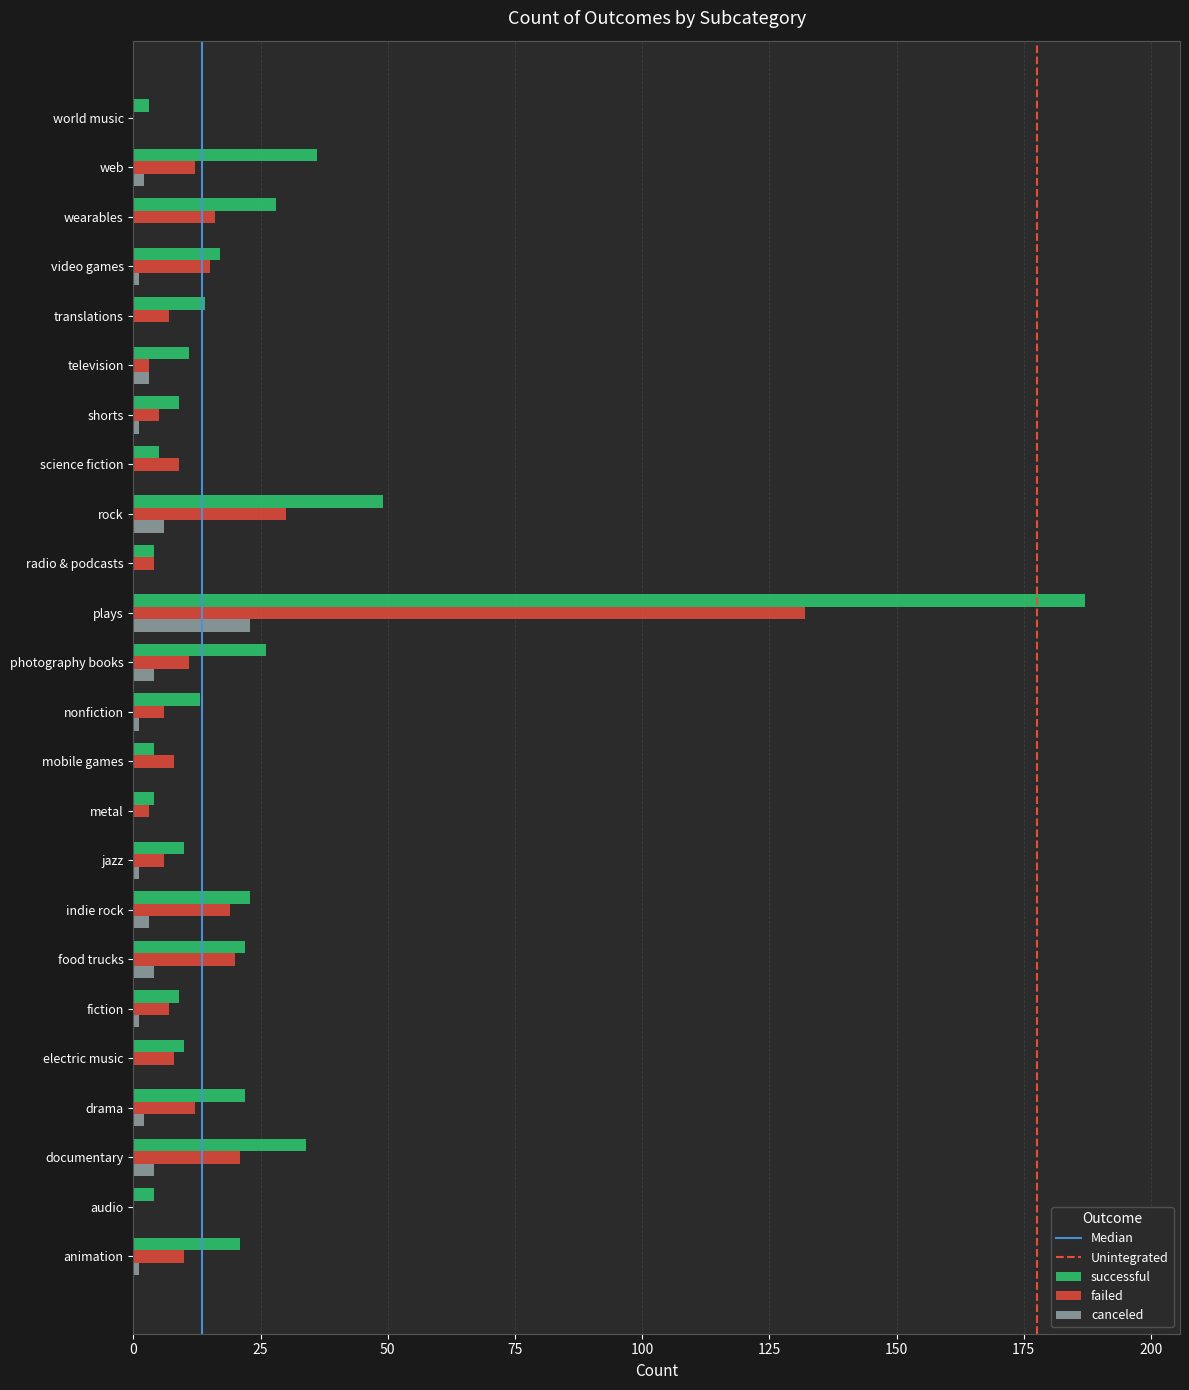

Which series has the largest total across all categories?

successful